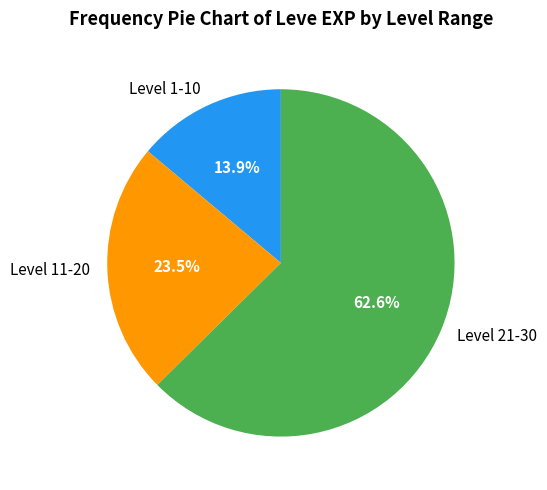

What percentage do Level 1-10 and Level 11-20 together represent?

37.4%